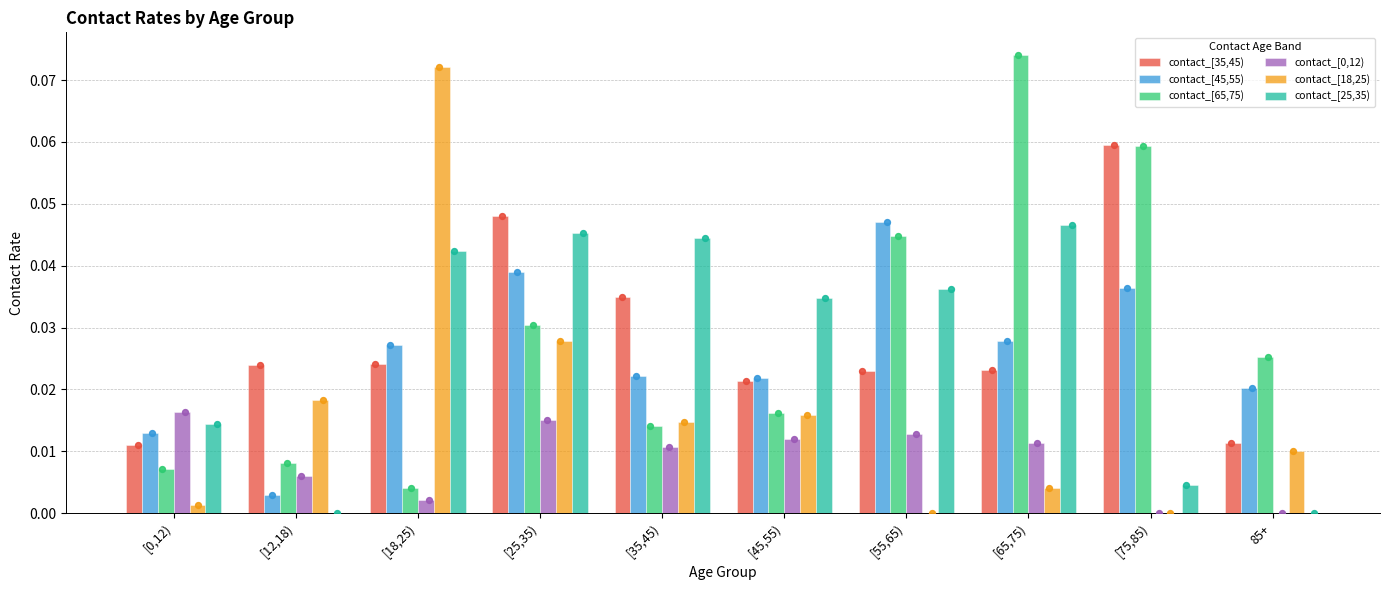

What are all the series names shown in the legend?

contact_[35,45), contact_[45,55), contact_[65,75), contact_[0,12), contact_[18,25), contact_[25,35)